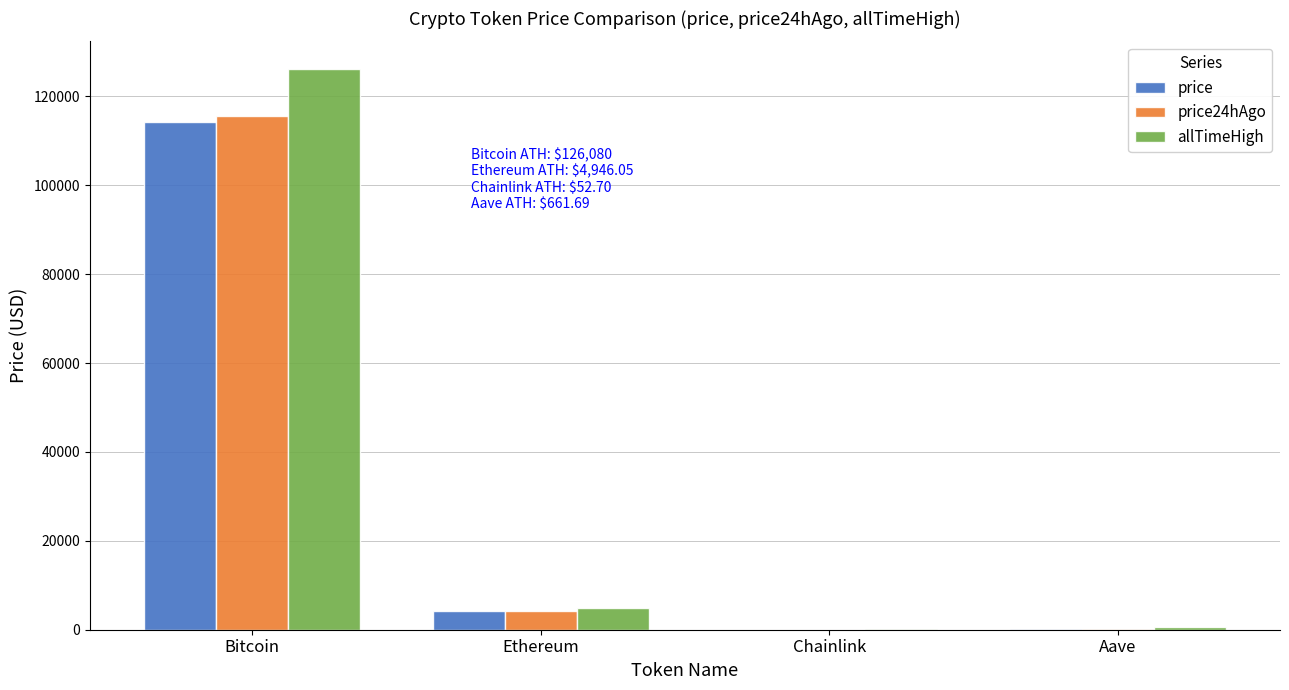

Where does the allTimeHigh series first go above 4946?

Bitcoin